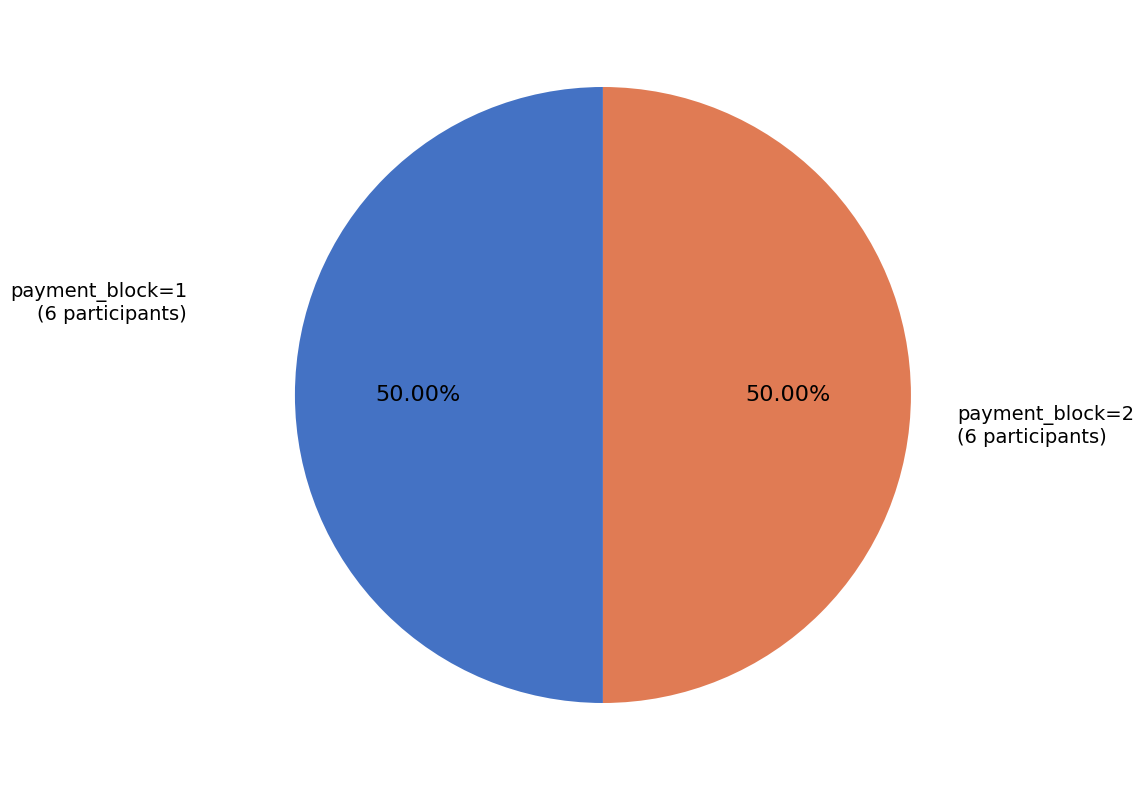

Combined, do payment_block=2 and payment_block=1 account for over 50%?

Yes